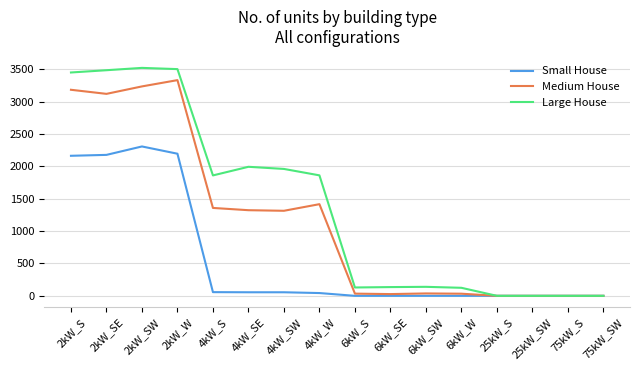

At 6kW_SW, list the series in order from largest to smallest.

Large House, Medium House, Small House